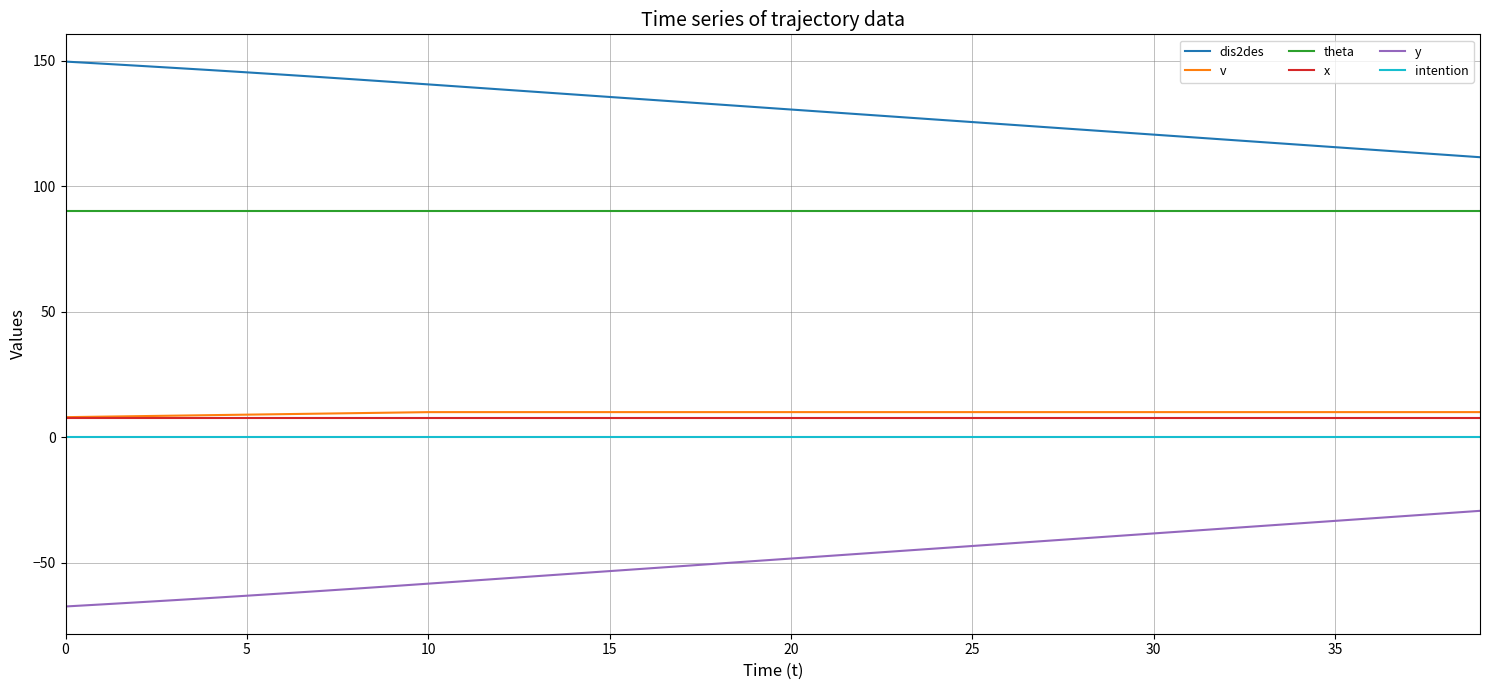

What is the average value of the v series?

9.7